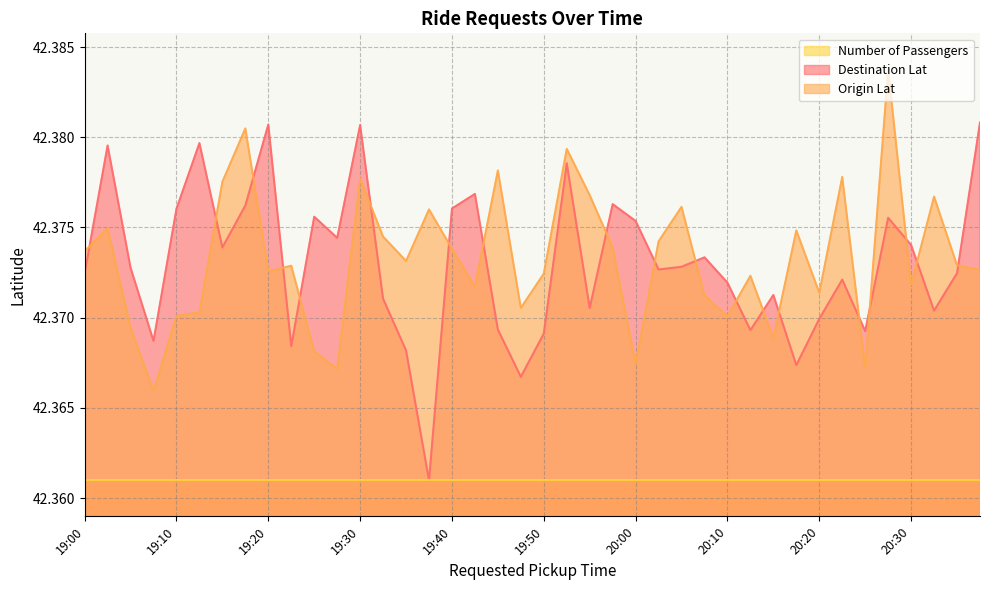

What is the label of the 29th point from the left?

20:10